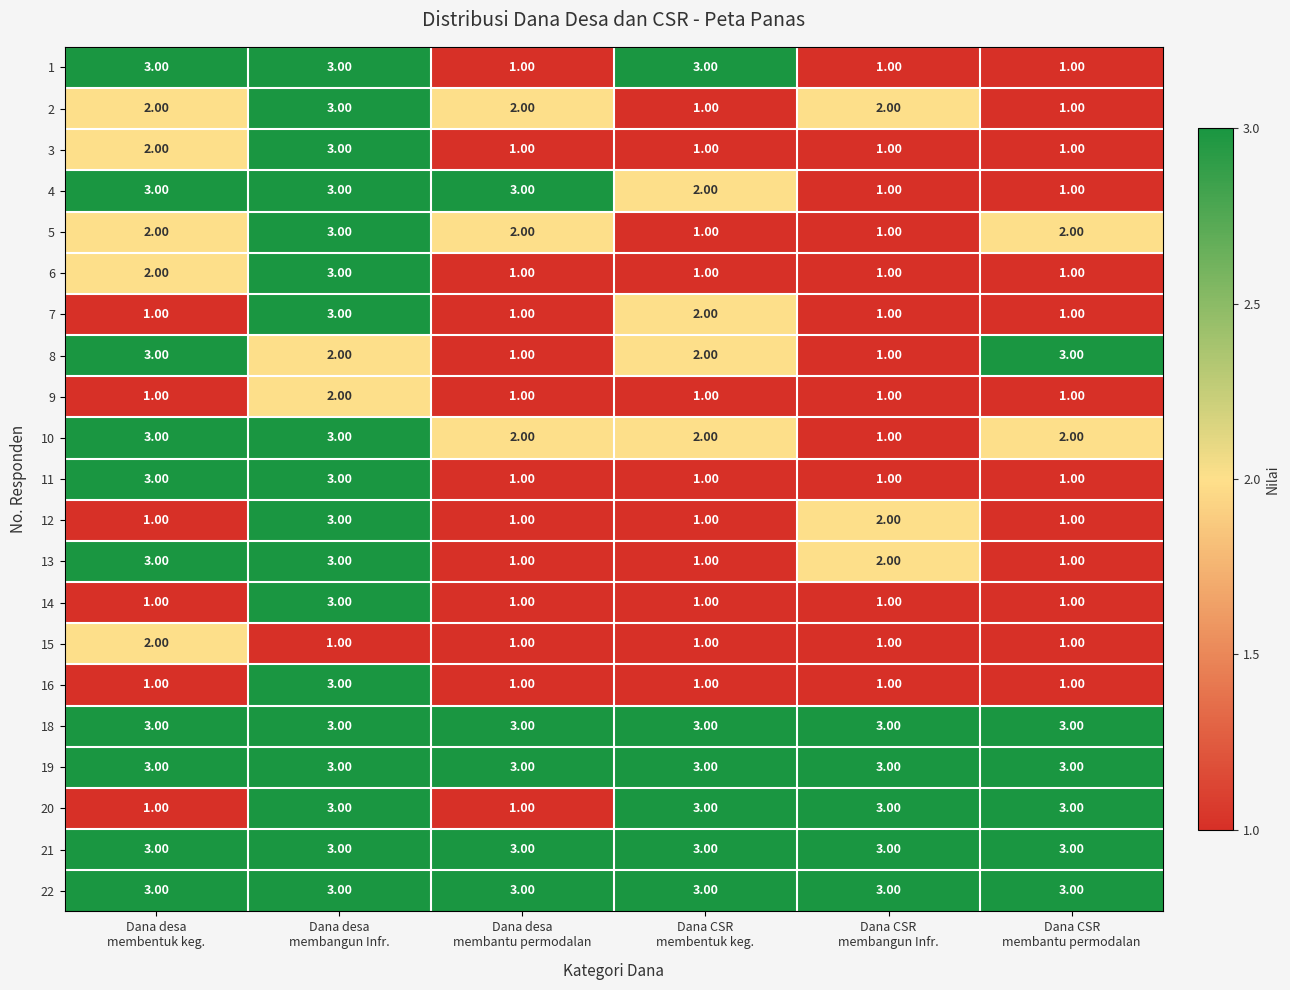

What is the sum of all 13 values?

11